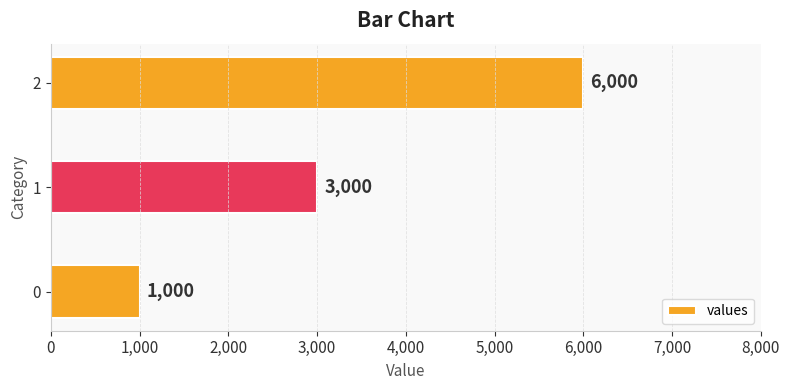

How many values are between 1000 and 6000?

3